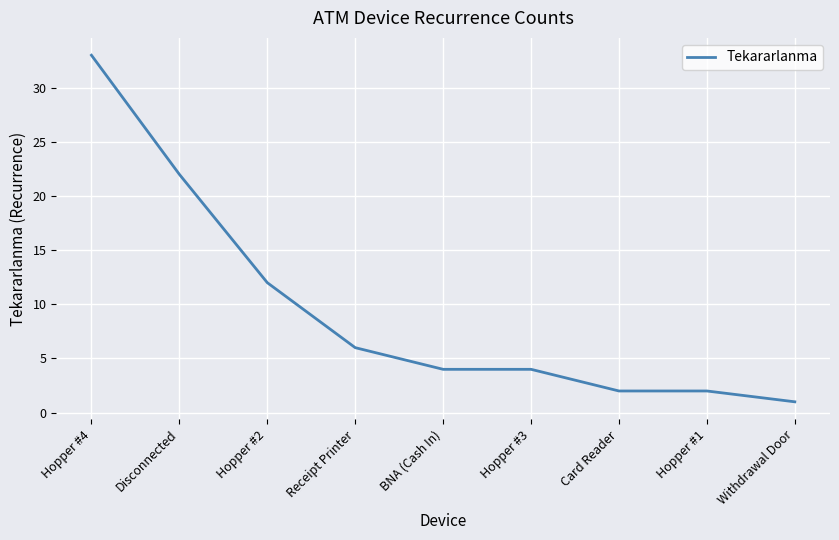

Reading left to right, list all the values displayed in this chart.

33	22	12	6	4	4	2	2	1